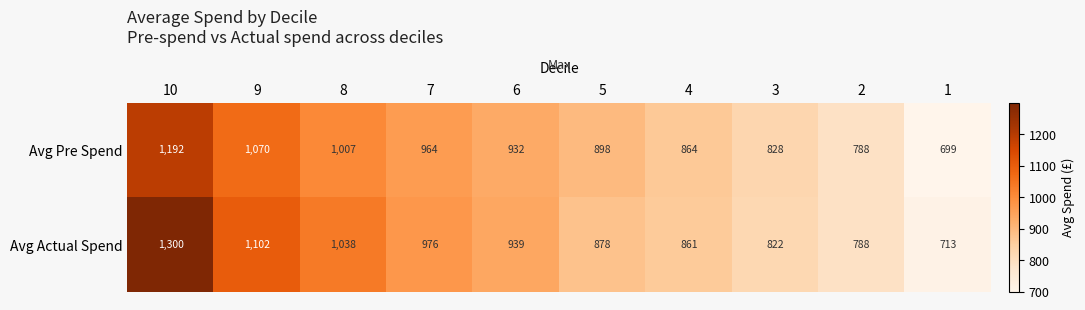

Where is Avg Pre Spend nearest to the value 945?

6